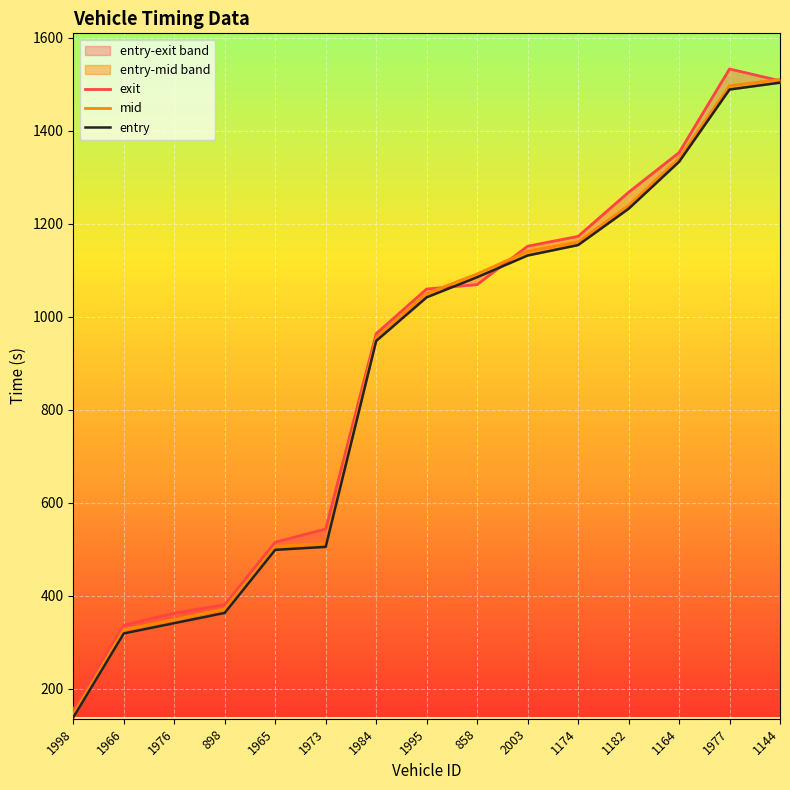

What is the sum of all entry values?

13089.2